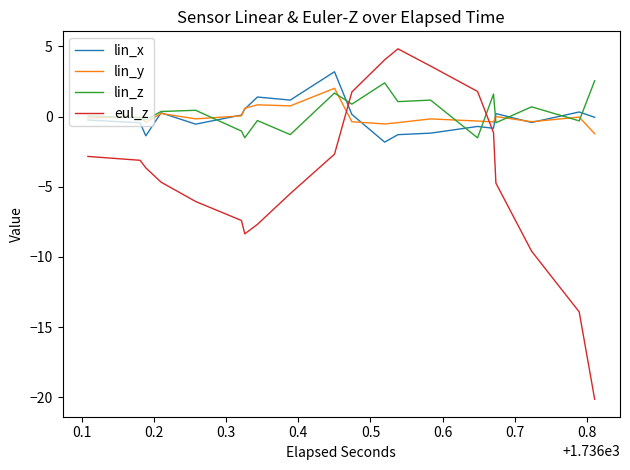

Which series has the largest total across all categories?

lin_z